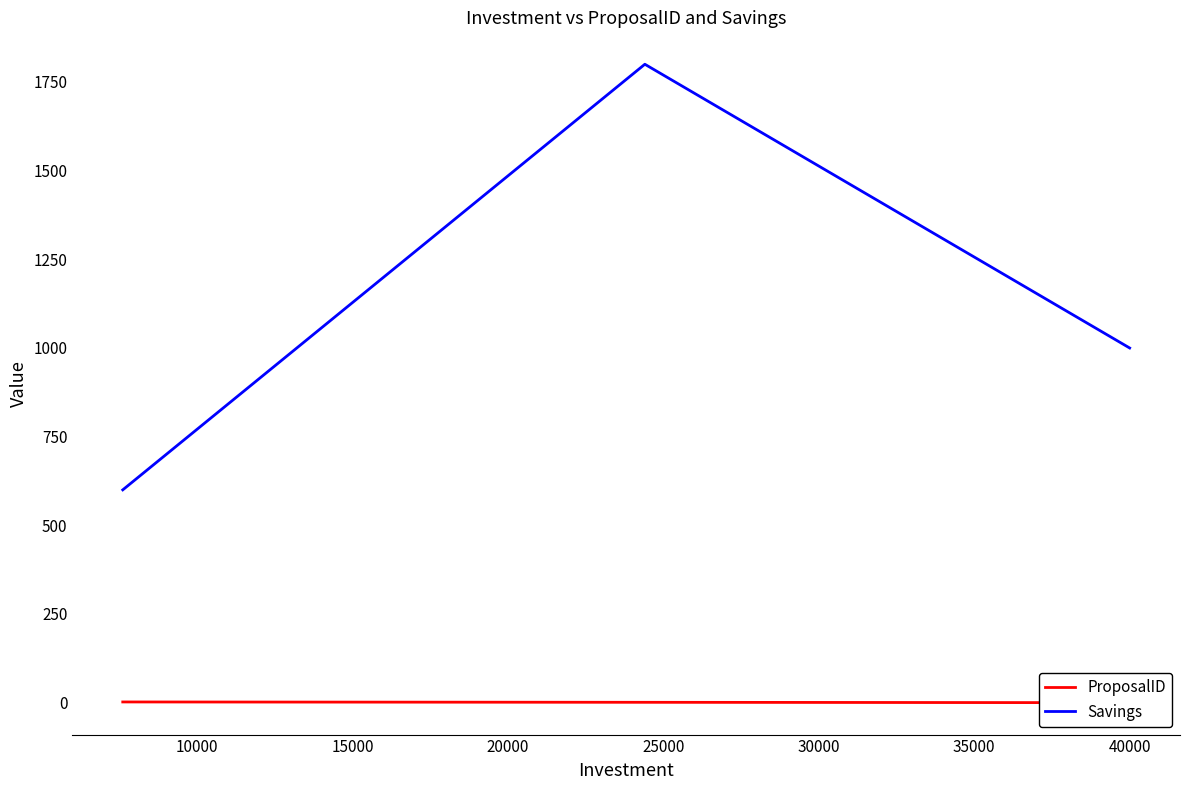

What is the maximum value shown in the chart?

1800